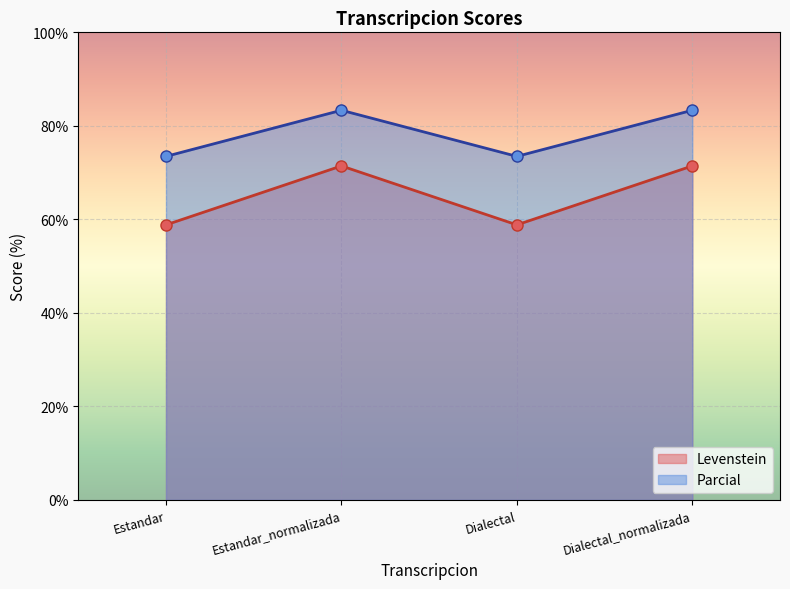

Rank the series by their maximum value, from highest to lowest.

Parcial, Levenstein